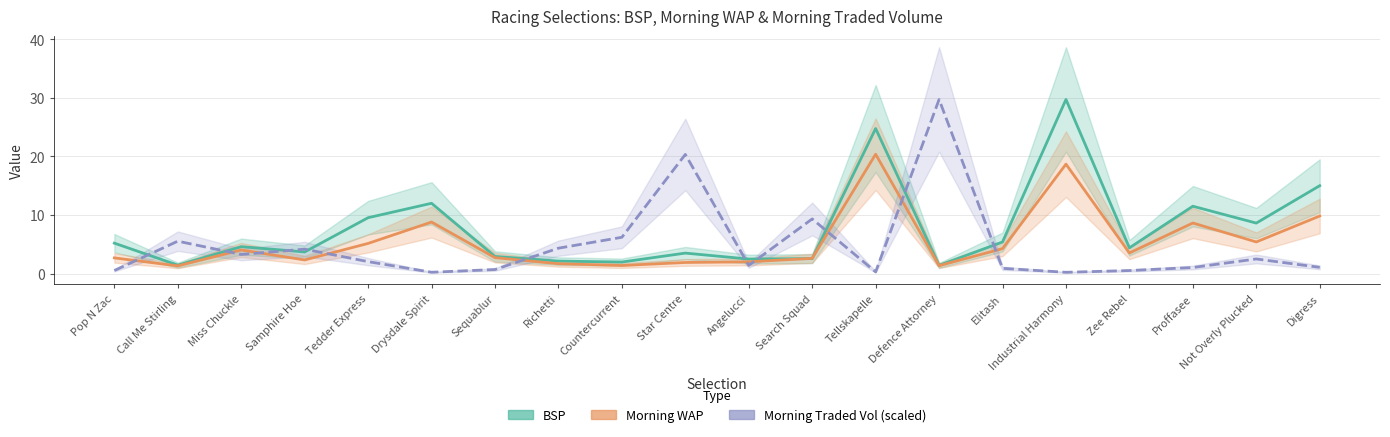

At which label does BSP reach its minimum?

Defence Attorney